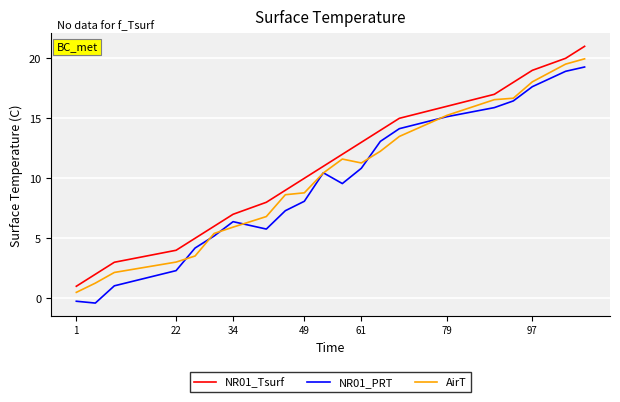

How many lines are shown in the chart?

3